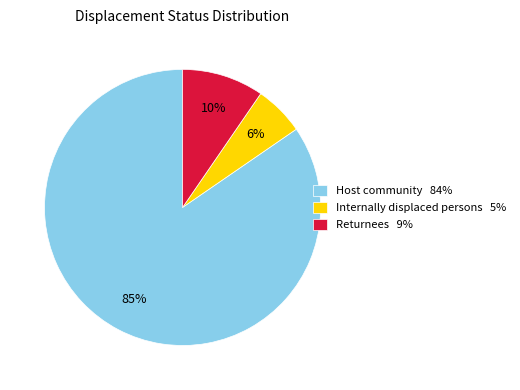

To the nearest percent, what is the difference between the Returnees 9% and Internally displaced persons 5% slice percentages?

4%